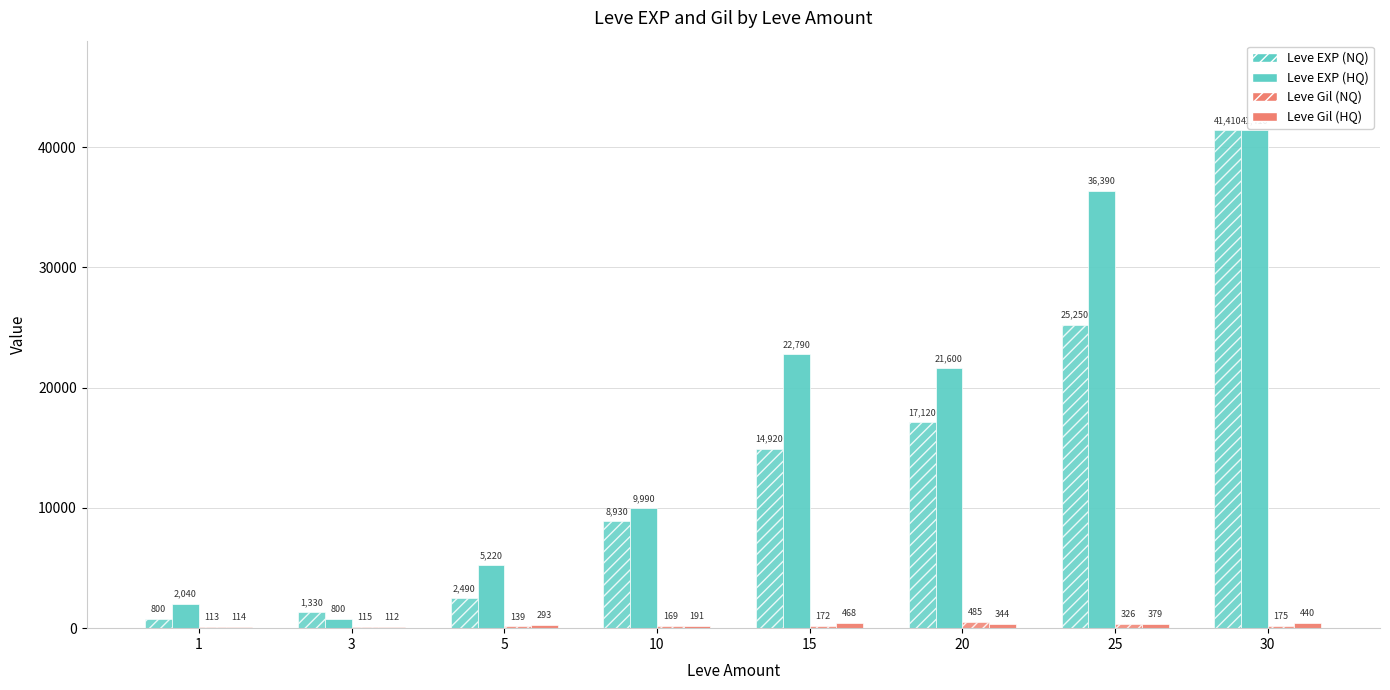

What is the difference between the Leve Gil (NQ) values at 3 and 30?

60